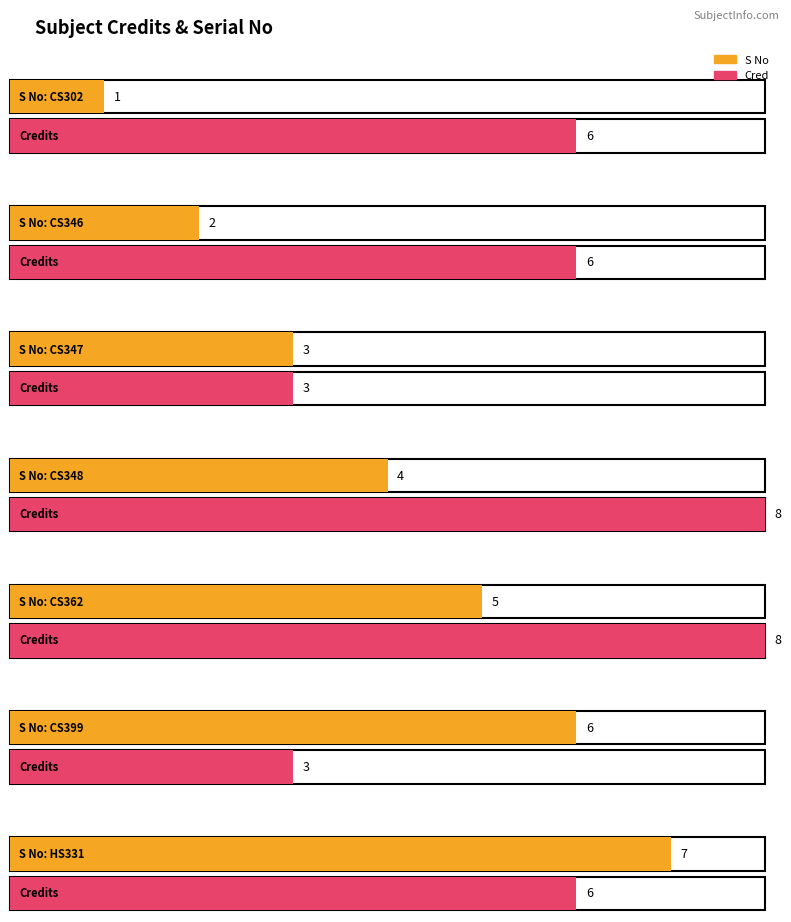

What are all the series names shown in the legend?

S No, Cred